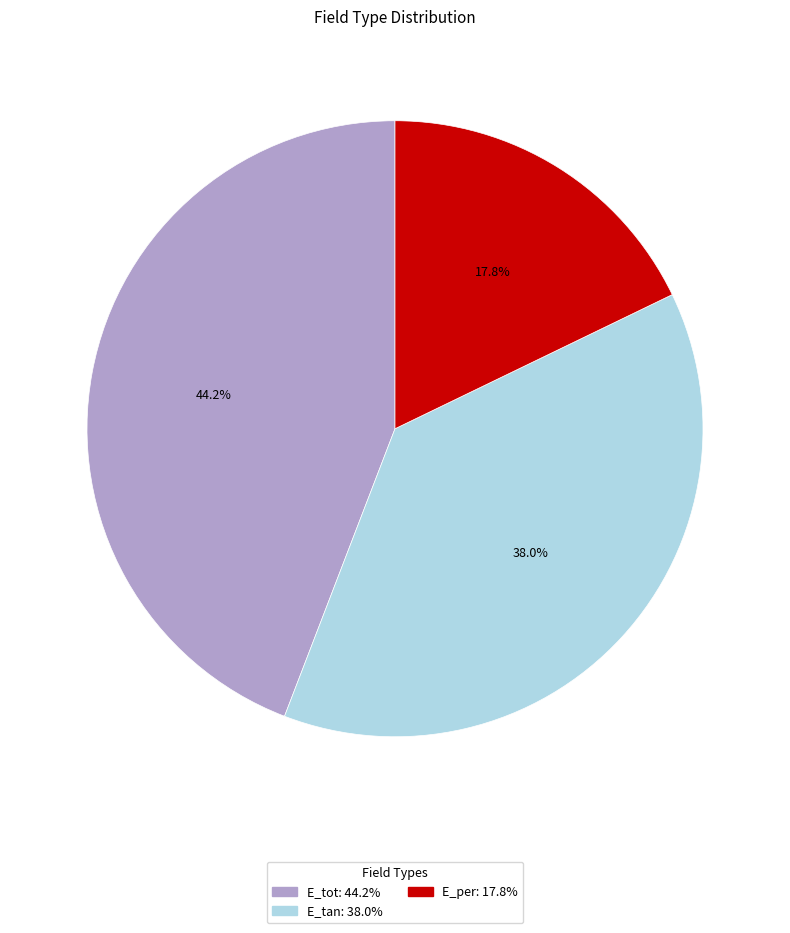

How many segments does this pie chart have?

3